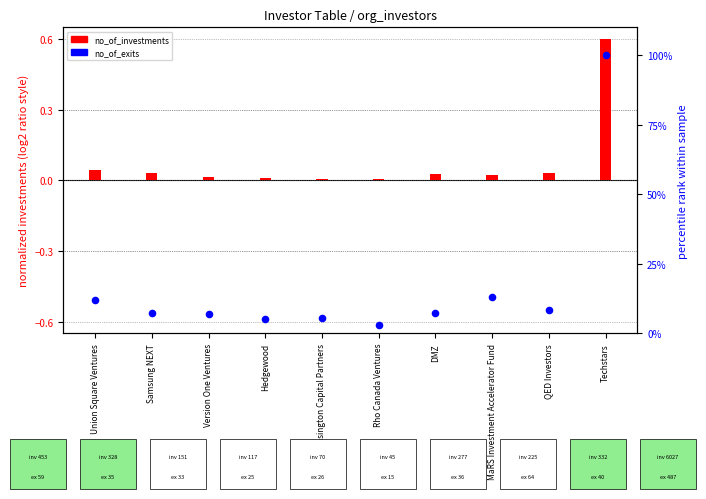

Which series has the widest spread of Y values?

no_of_exits (percentile rank)